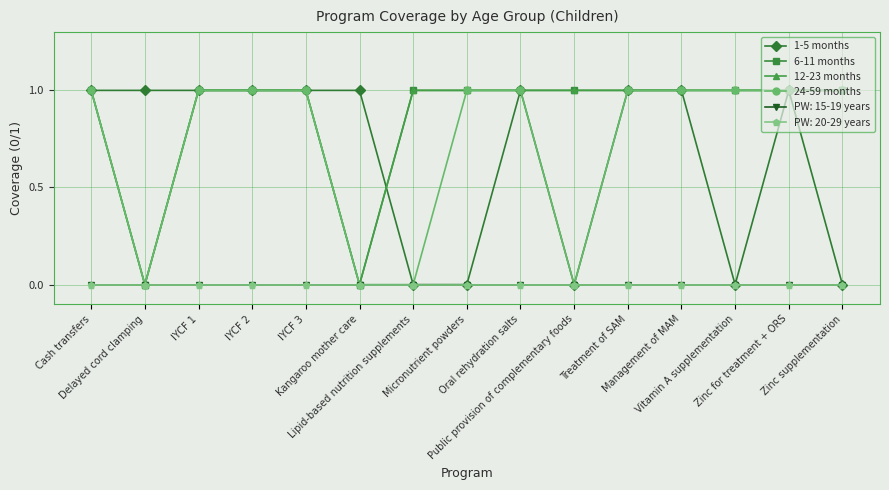

True or false: 1-5 months has a value of 1 at Treatment of SAM.

True